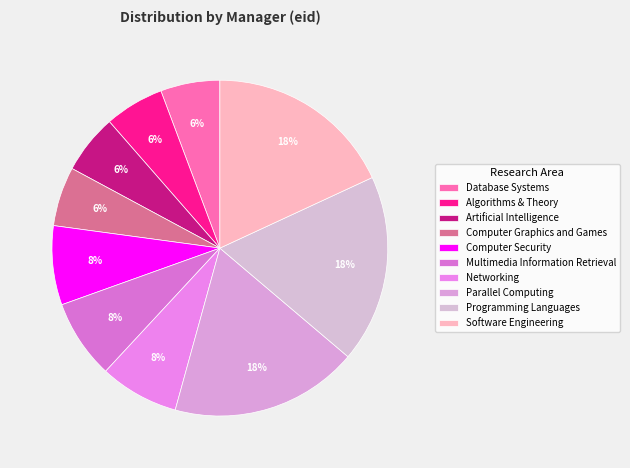

What is the total percentage of Multimedia Information Retrieval and Computer Security?

15.2%